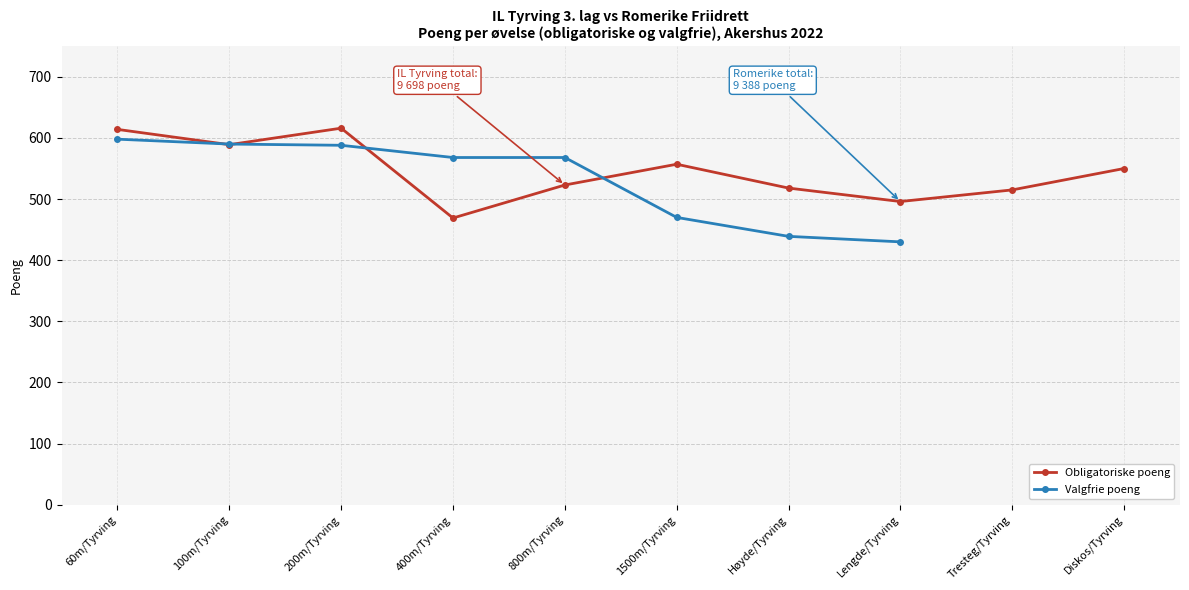

What is the maximum value shown in the chart?

616.0